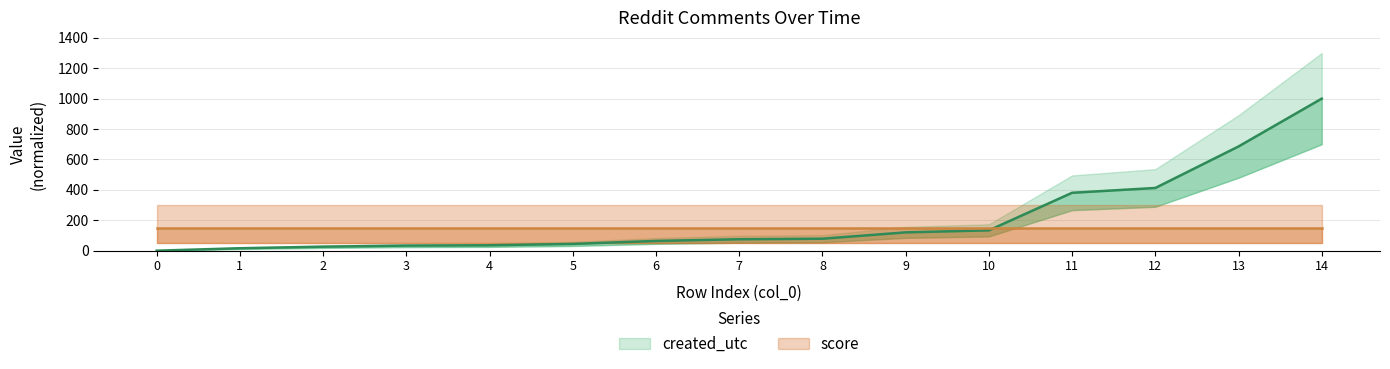

The chart shows a value of 42.6 at 8. True or false?

False